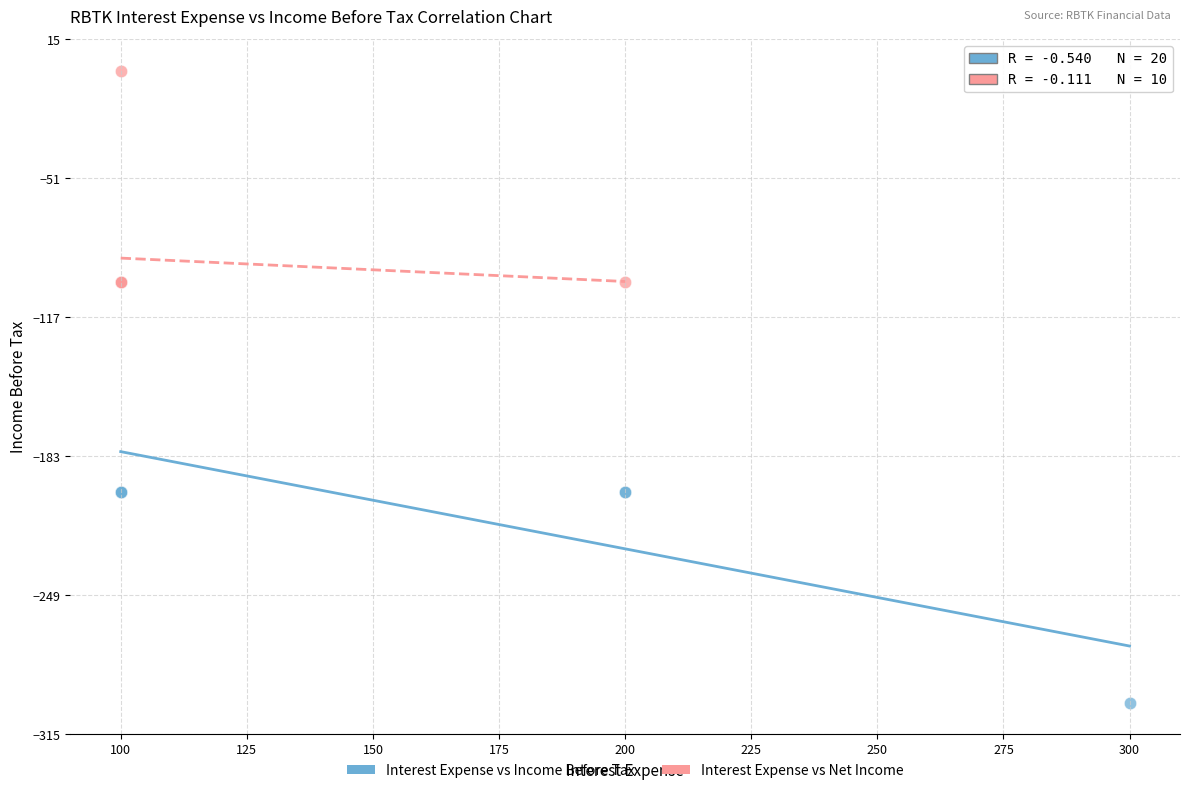

Which series has the largest Y range (max minus min)?

Interest Expense vs Income Before Tax